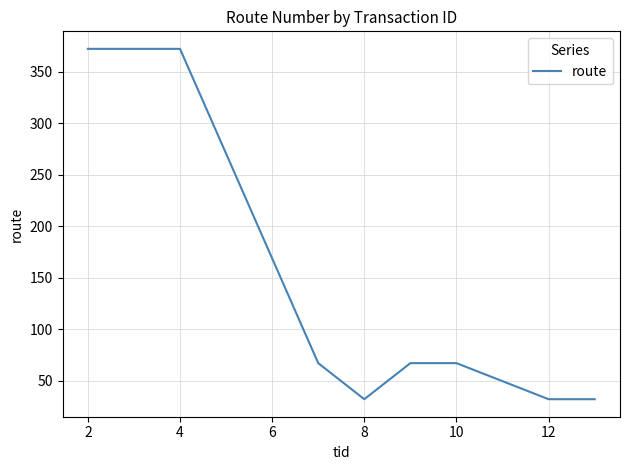

What is the maximum value shown in the chart?

372